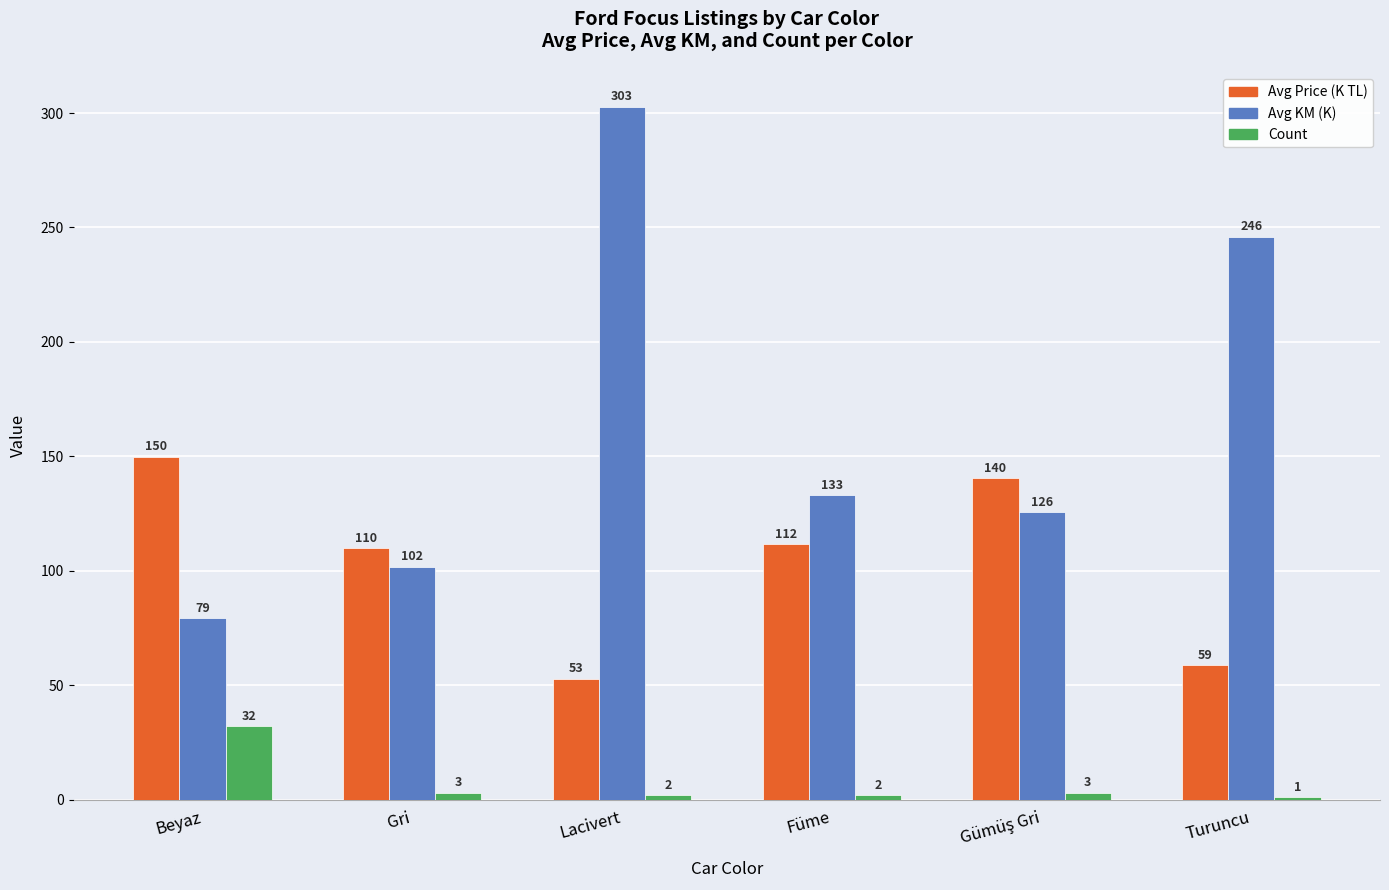

Which label corresponds to the largest value in the chart?

Lacivert